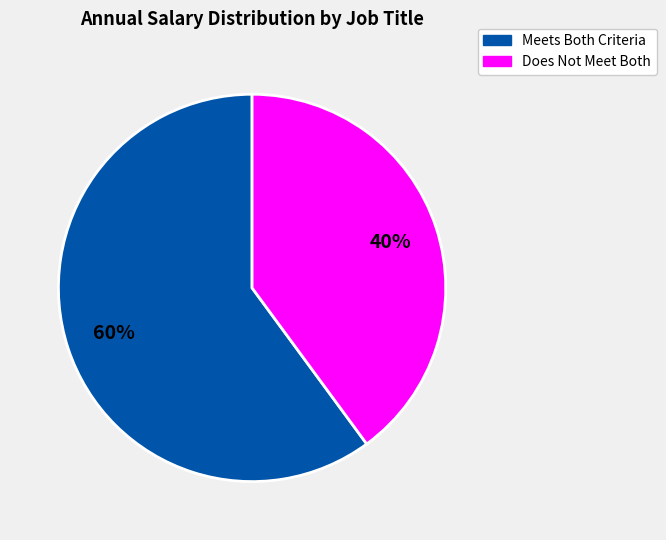

Is there any slice that represents more than half of the pie?

Yes